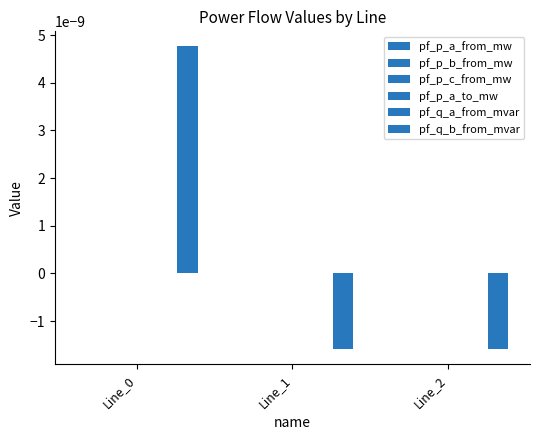

How many distinct data groups are displayed?

6